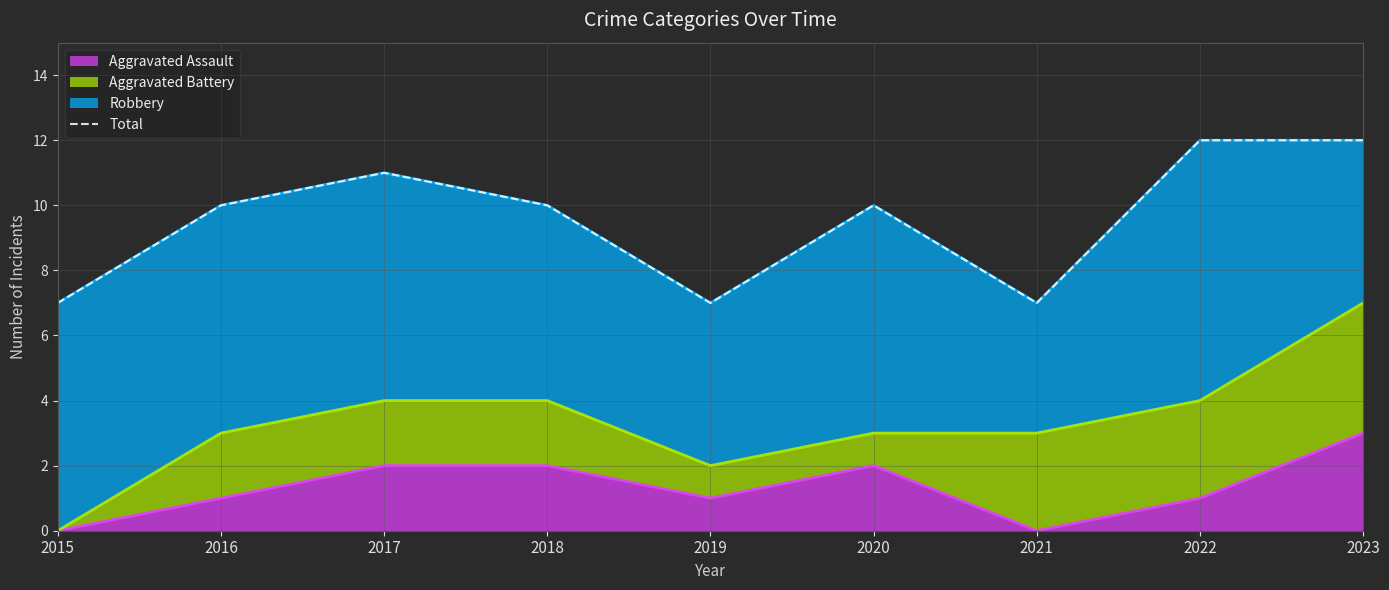

True or false: the data shows 4 at 2020.

False